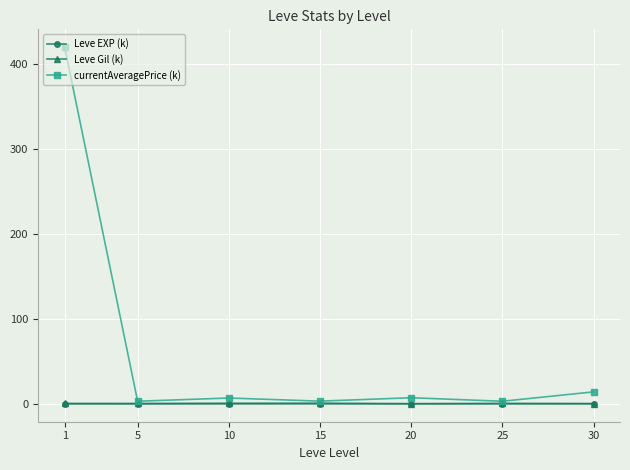

Which series has the largest total across all categories?

currentAveragePrice (k)